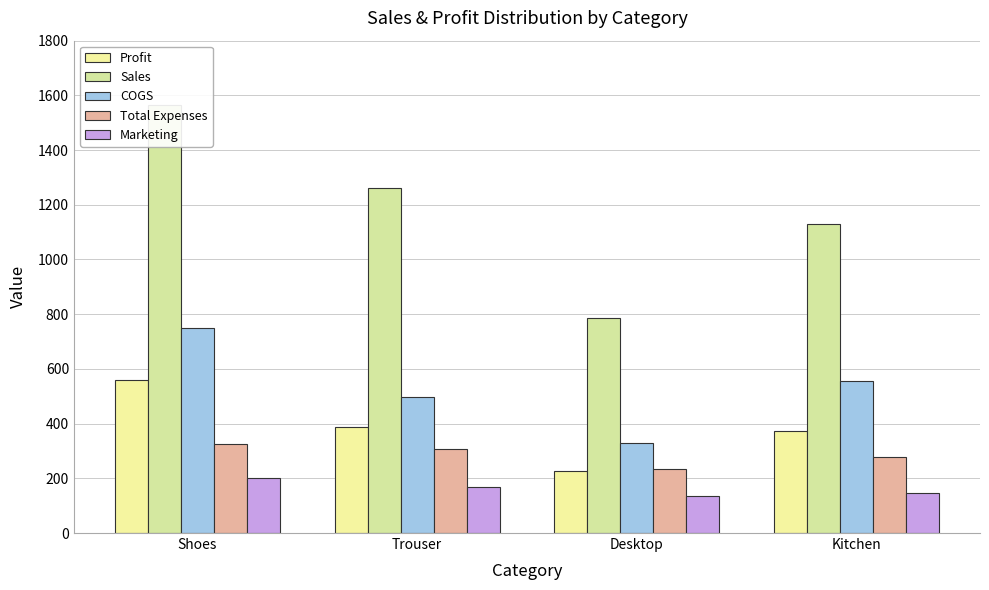

At which label does Sales first exceed 1262?

Shoes